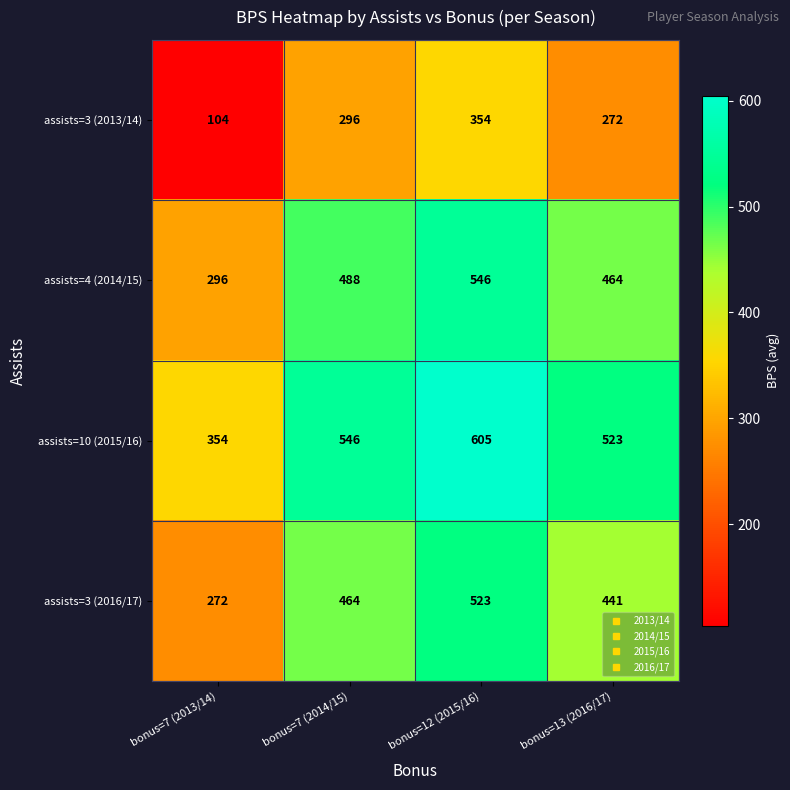

At which category does the chart reach its minimum across all series?

bonus=7 (2013/14)